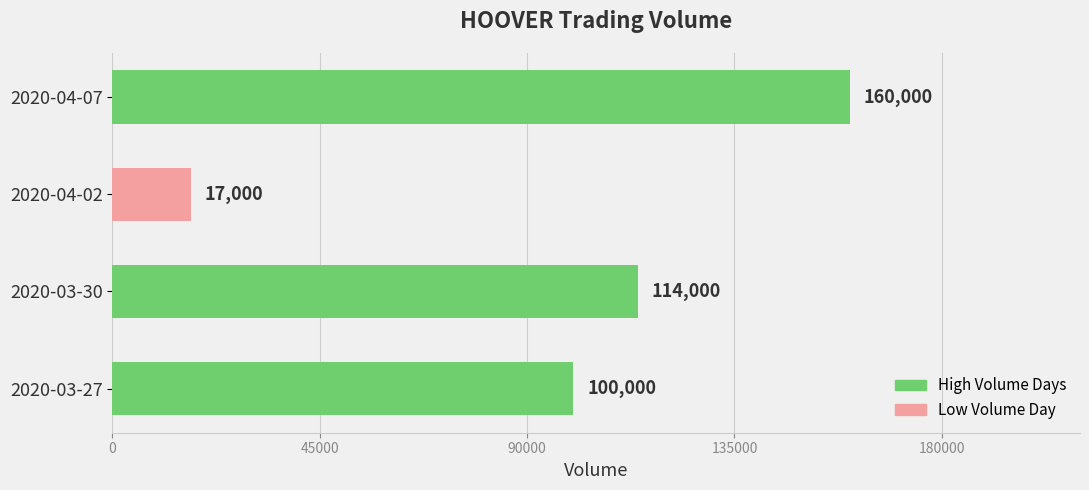

Rank the categories by value from lowest to highest.

2020-04-02, 2020-03-27, 2020-03-30, 2020-04-07